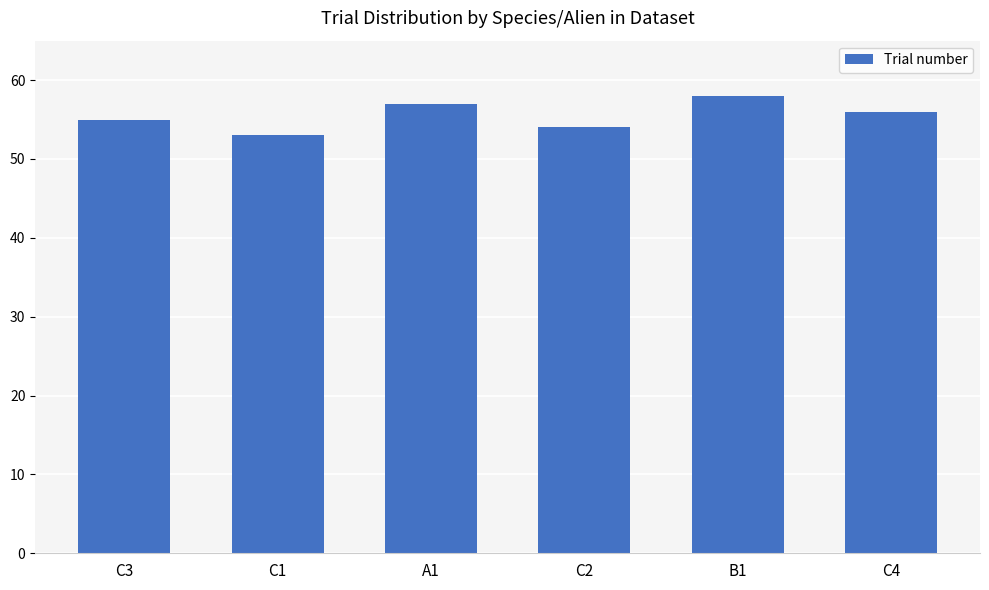

Reading left to right, what are all the values shown in this chart?

C3=55	C1=53	A1=57	C2=54	B1=58	C4=56